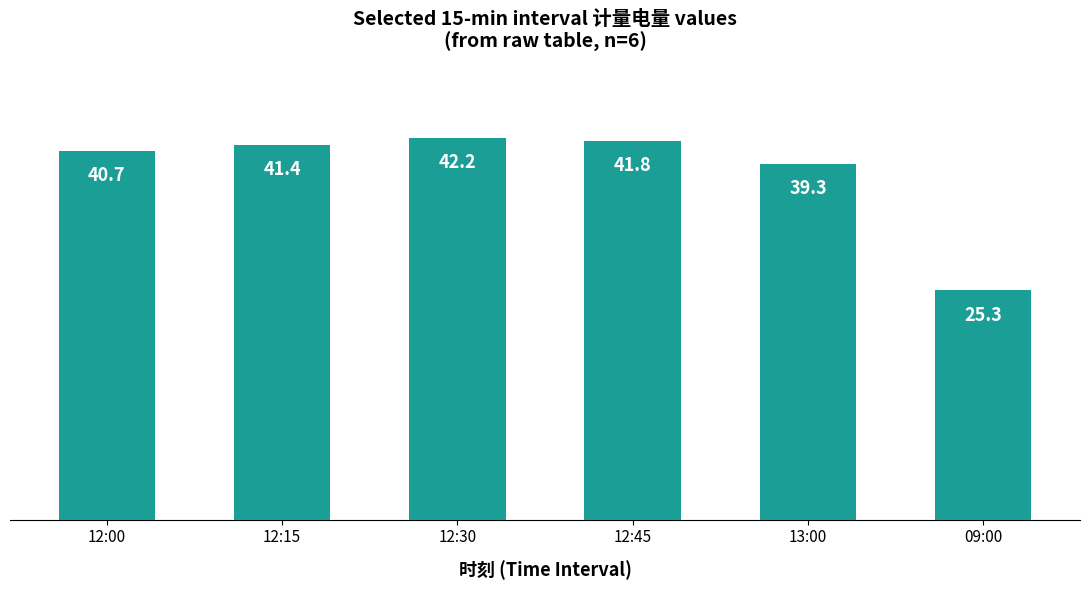

The chart shows a value of 42.2 at 12:30. True or false?

True